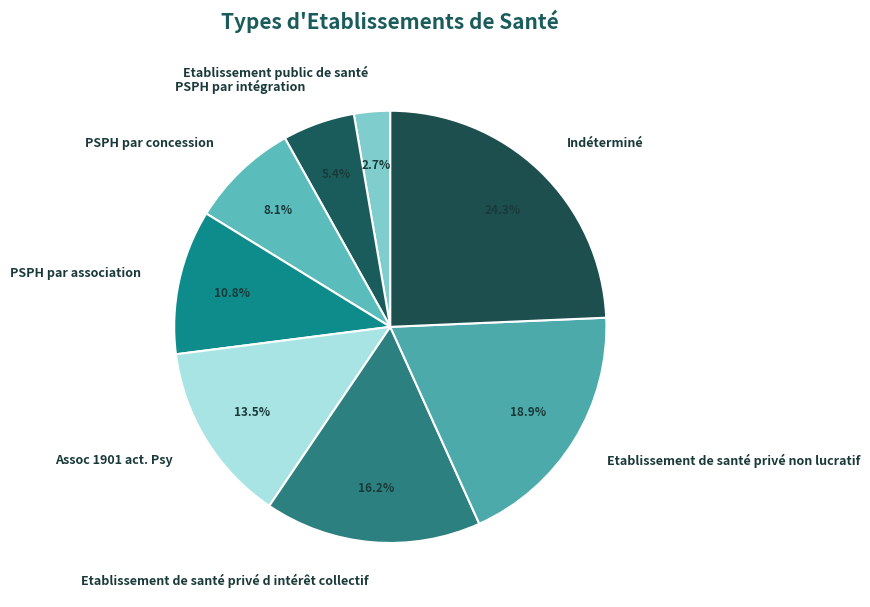

Approximately how many times larger is the value at PSPH par intégration compared to Etablissement public de santé?

2.0